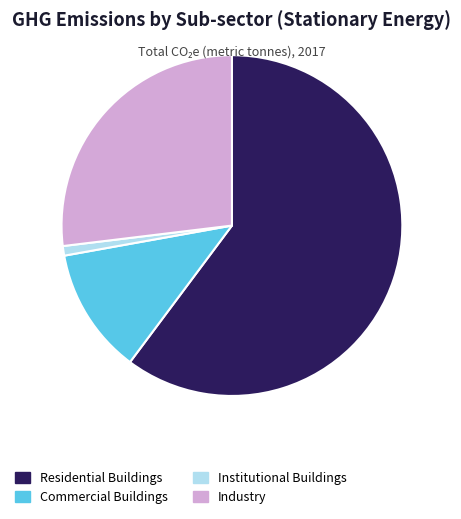

Which slice is the smallest?

Institutional Buildings